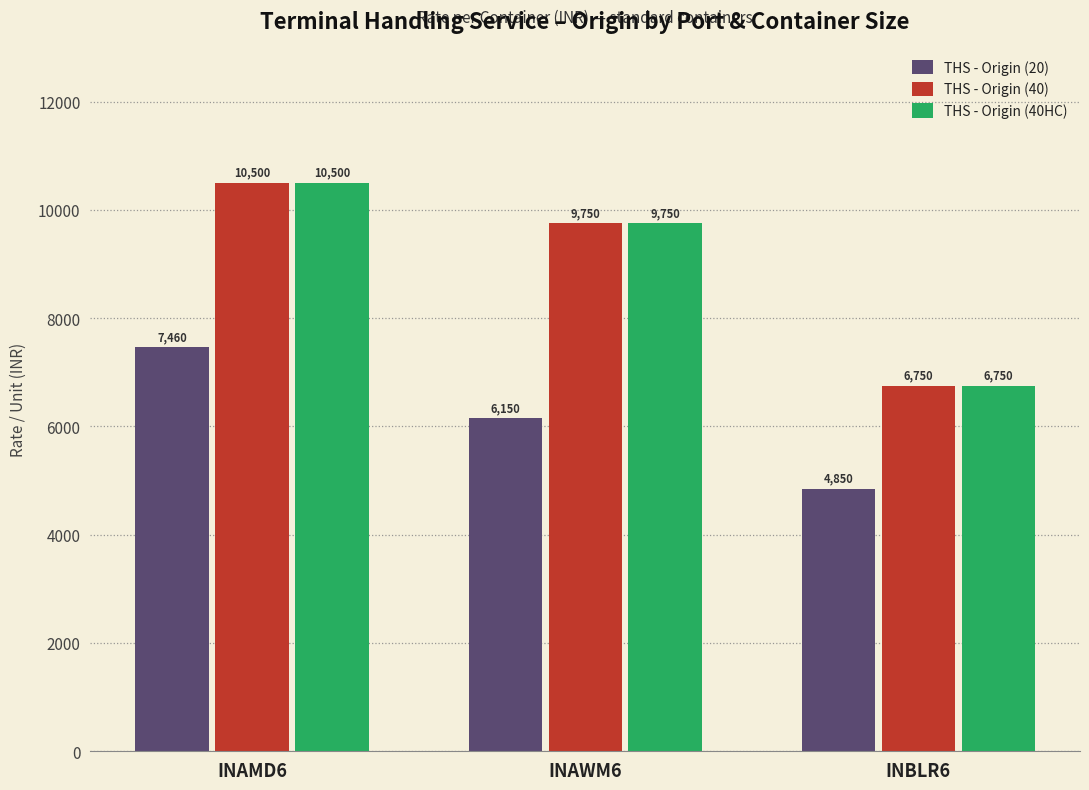

Rank the categories by THS - Origin (40) value from lowest to highest.

INBLR6, INAWM6, INAMD6